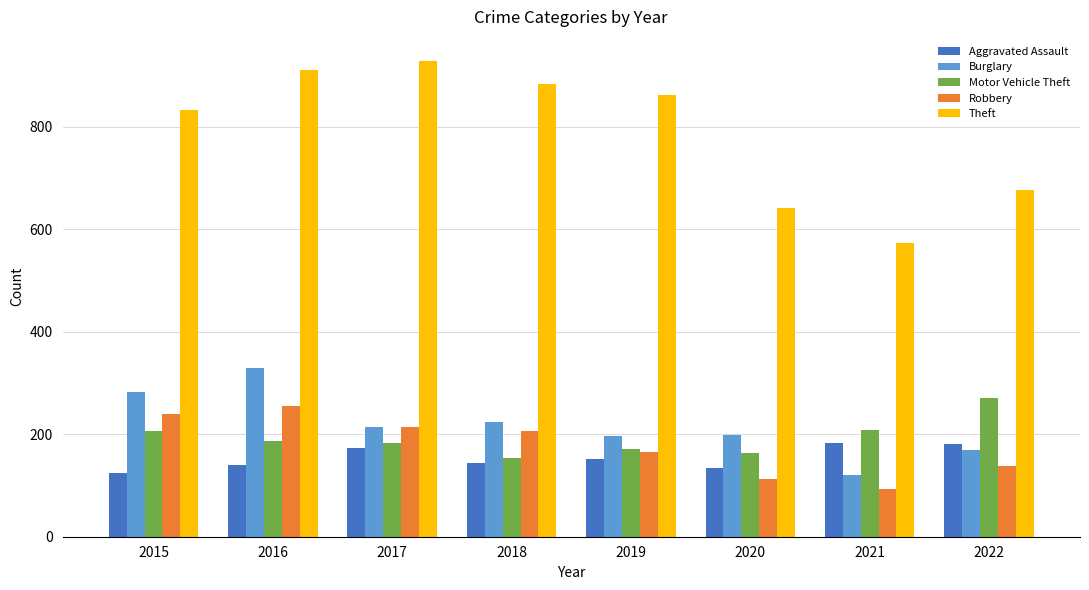

What is the difference between the highest and lowest values at 2015?

708